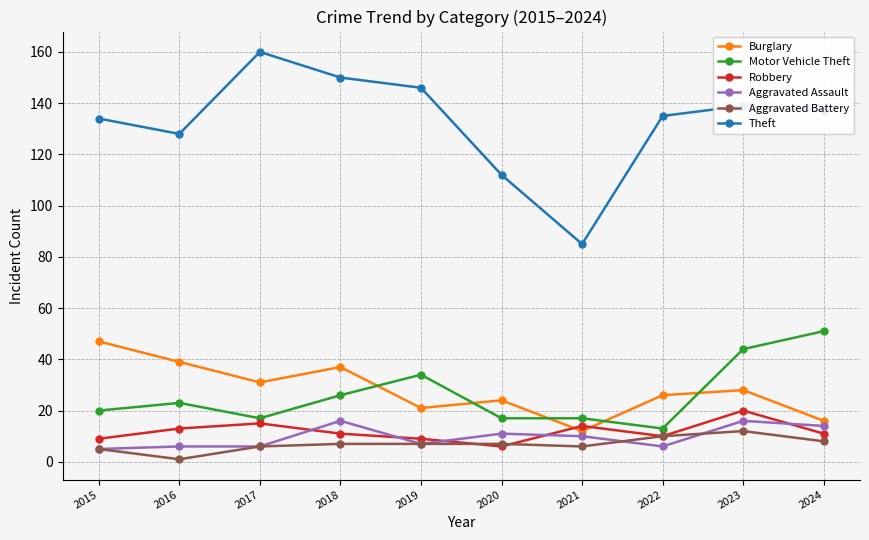

Between 2018 and 2024, which series saw the biggest shift?

Motor Vehicle Theft